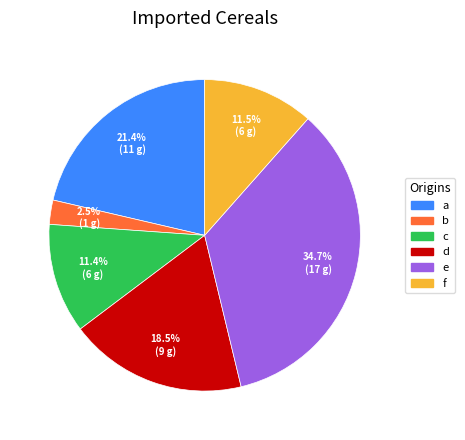

Which category has the smallest portion of the pie?

b